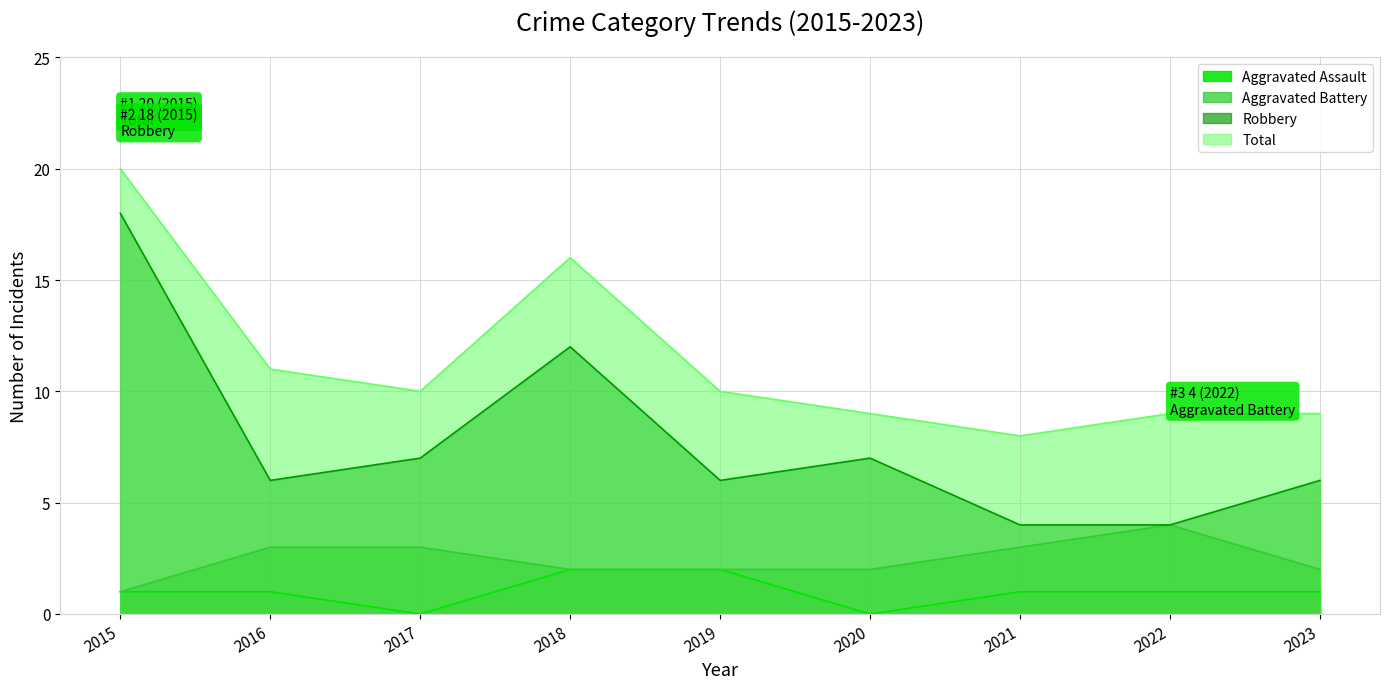

What is the value of the Aggravated Battery point at the 2nd from the left?

3